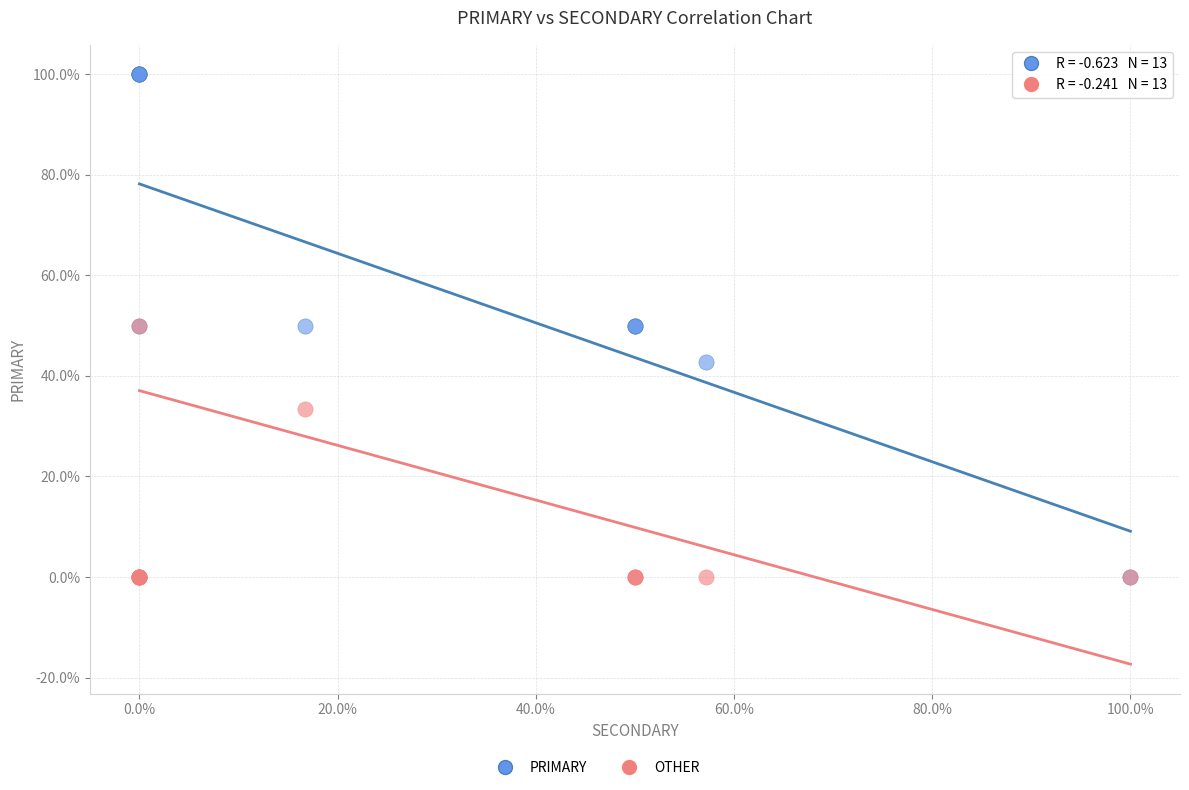

In the OTHER series, what Y value is closest to 25?

33.3